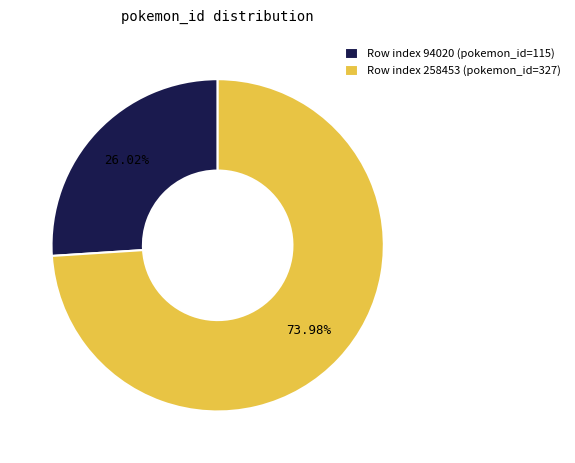

Approximately how many times larger is the value at Row index 94020 (pokemon_id=115) compared to Row index 258453 (pokemon_id=327)?

0.4